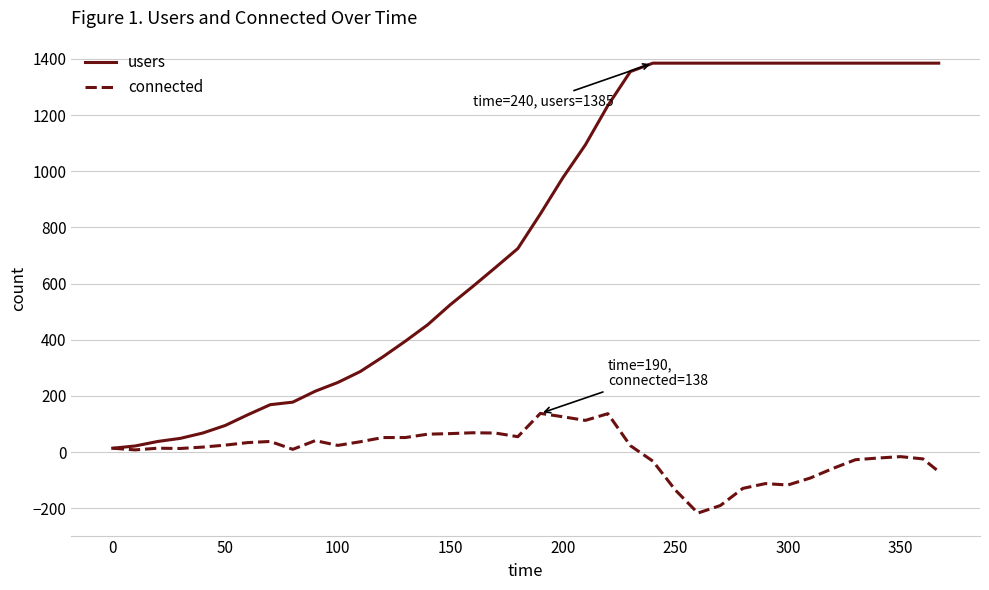

Which series has the largest total across all categories?

users